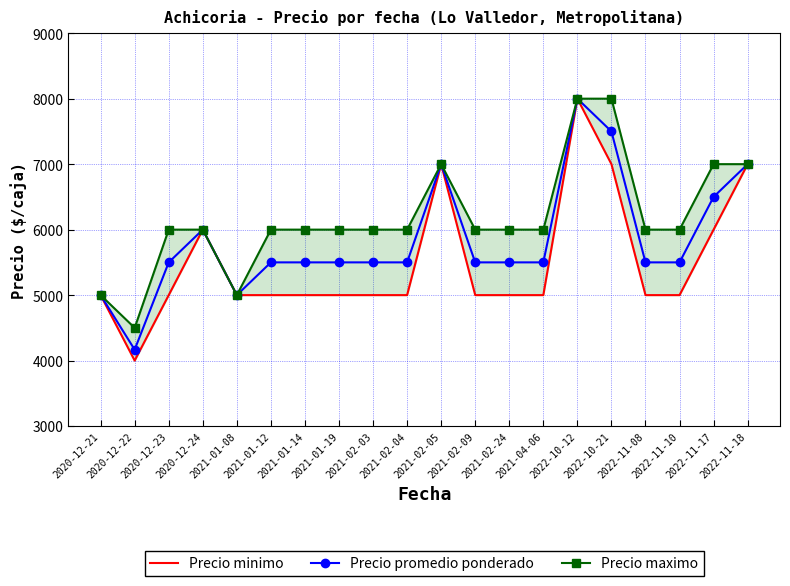

How many lines are shown in the chart?

3